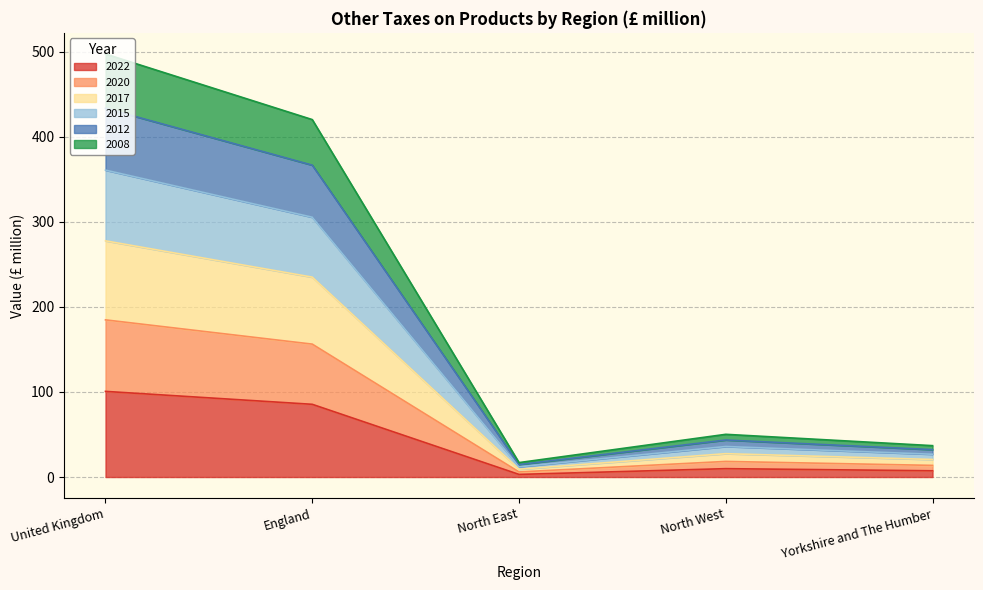

In 2017, how many points are higher than both neighbors (excluding endpoints)?

1